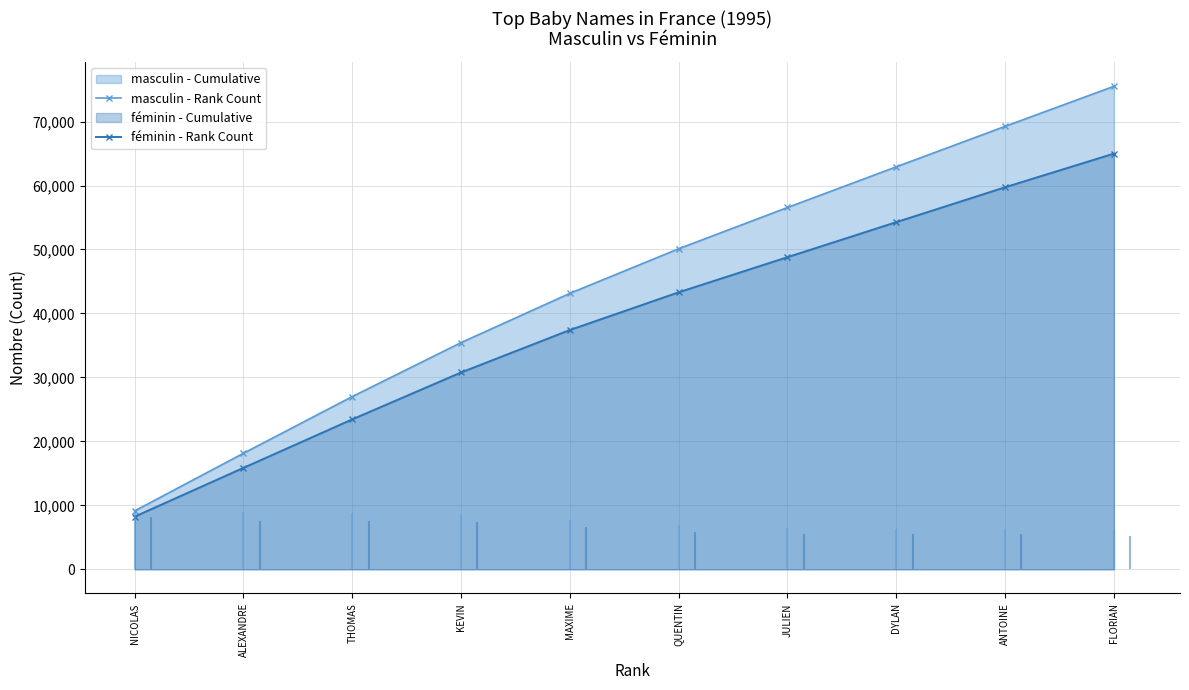

At how many categories does at least one series exceed 8574?

10